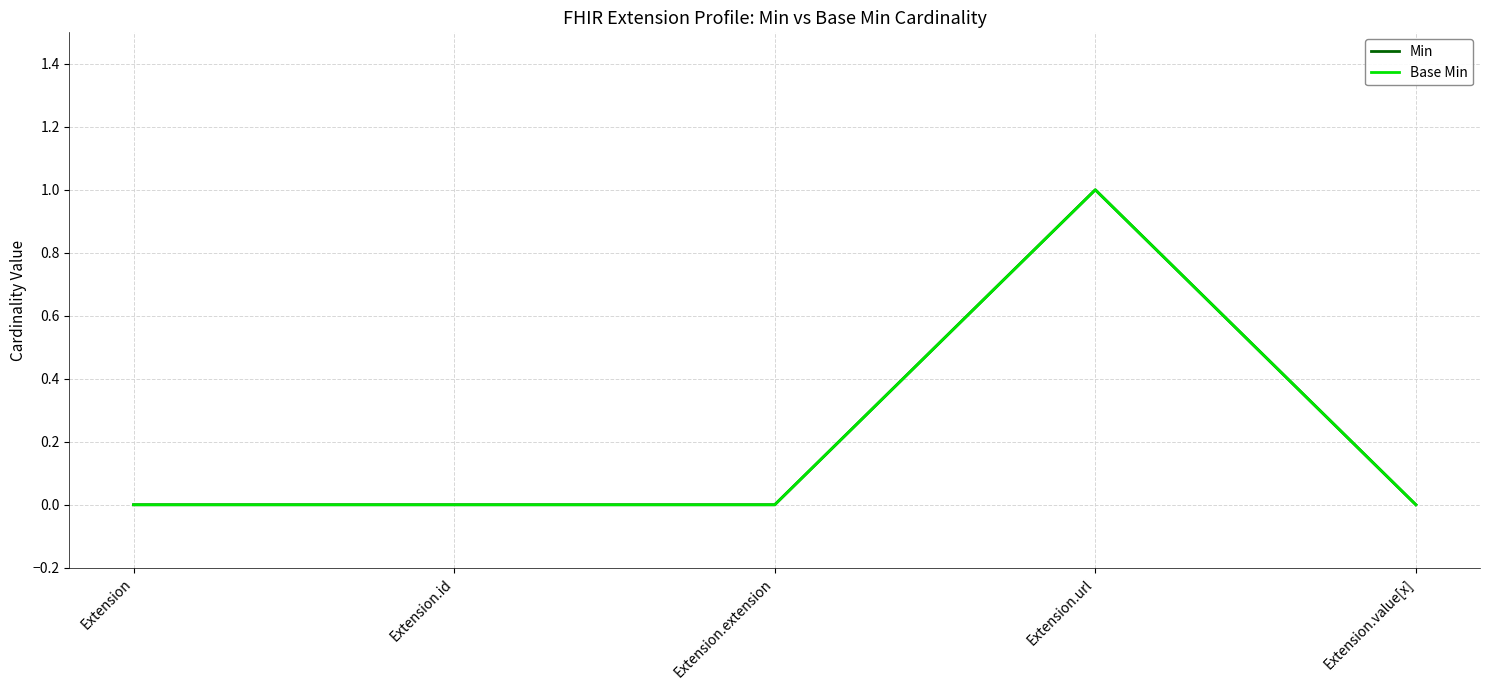

What is the label of the 5th point from the right?

Extension